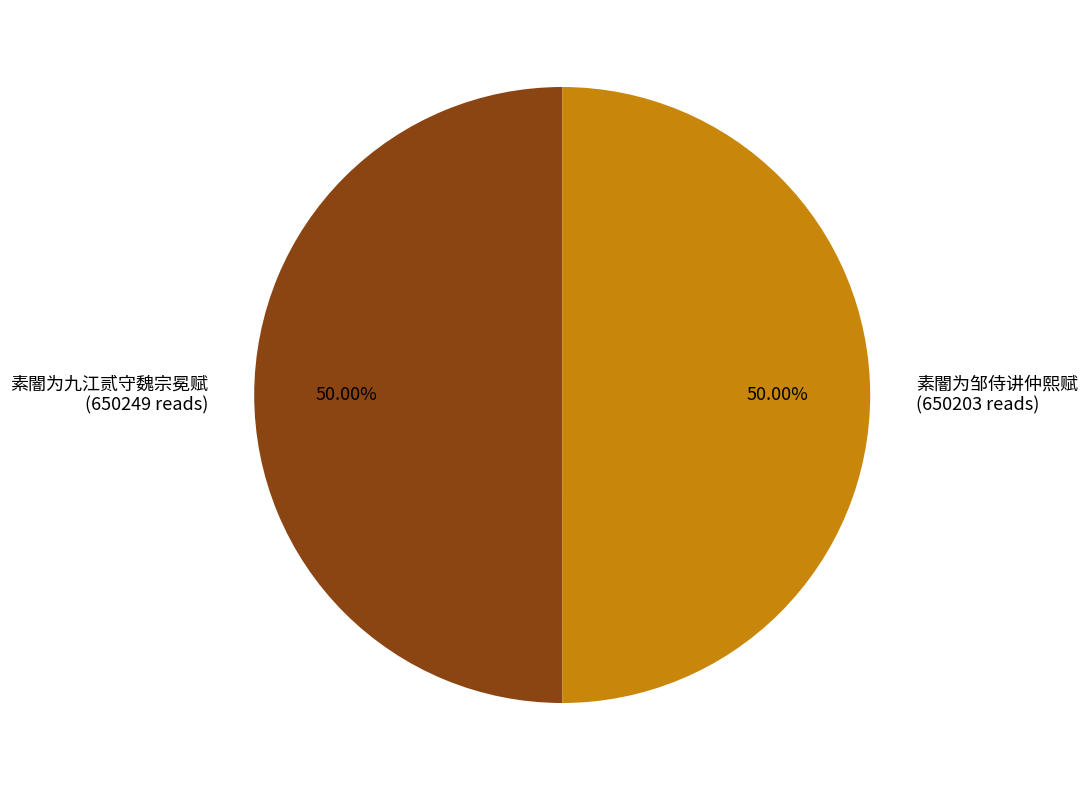

To the nearest percent, what portion does 素闇为九江贰守魏宗冕赋 represent?

50%